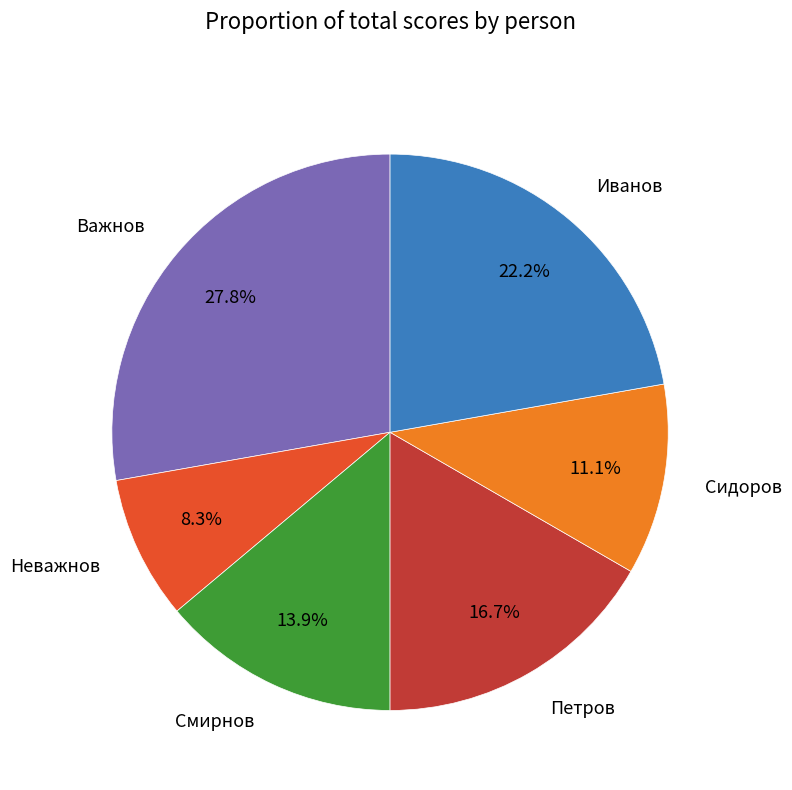

Does Петров account for over 50% of the chart?

No